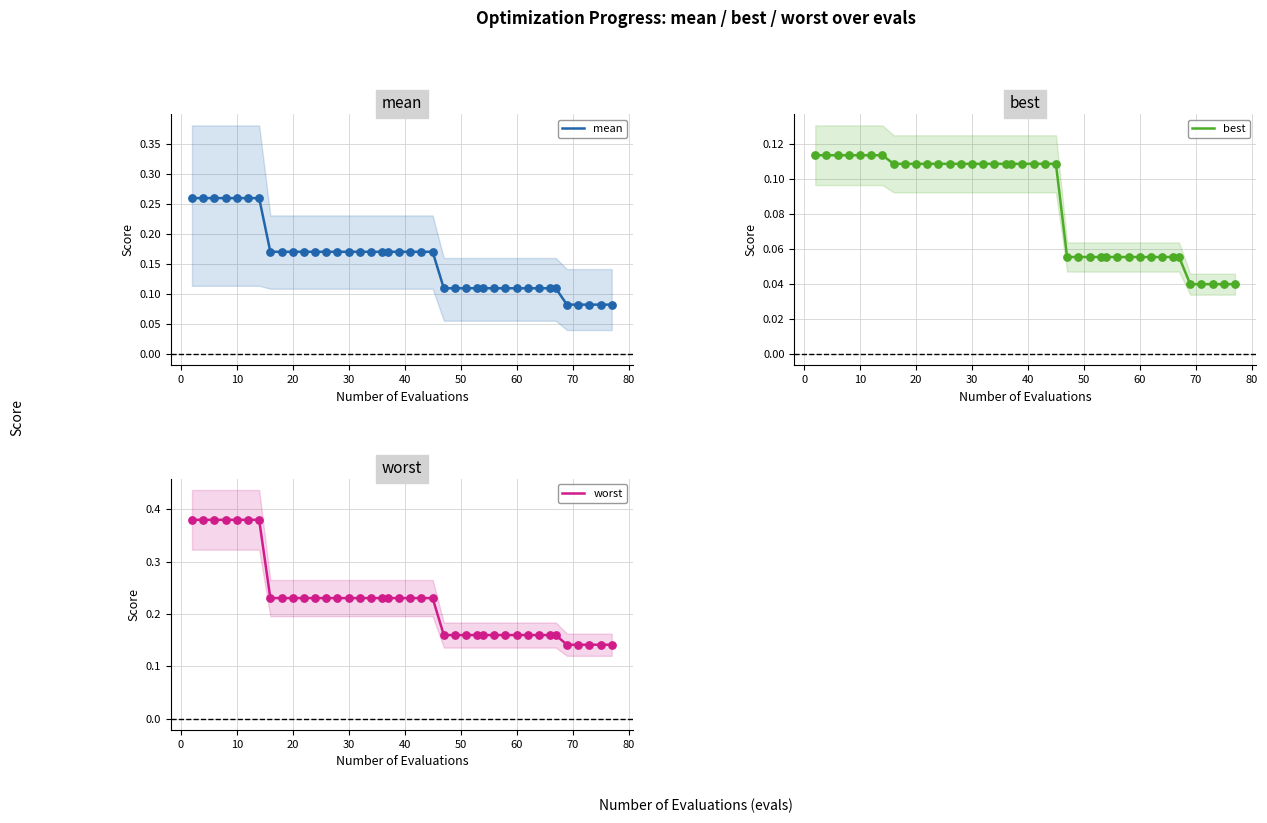

Which series contains the lowest Y value?

best